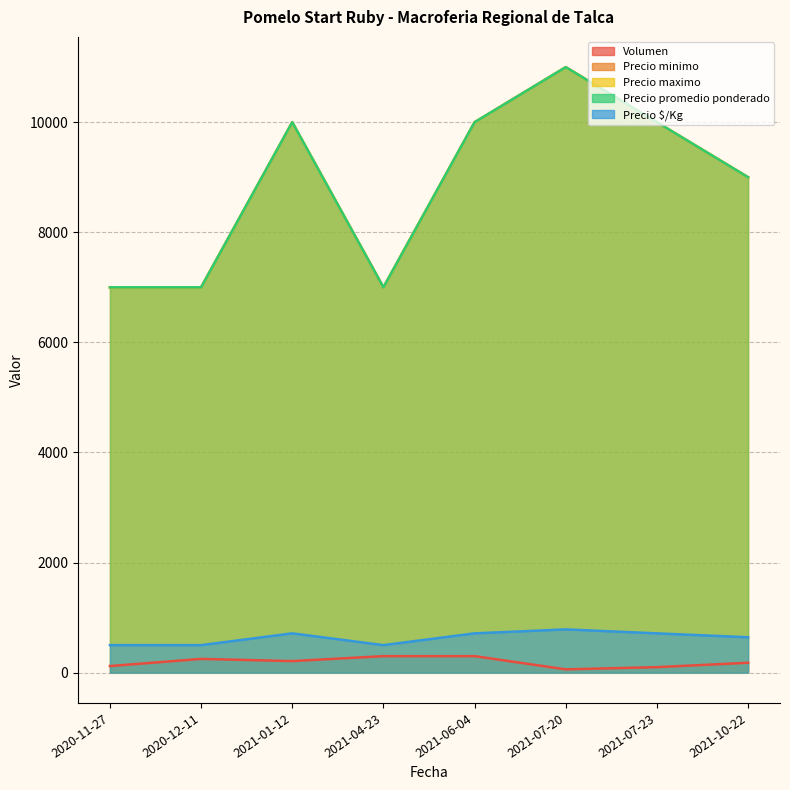

At 2021-06-04, list the series in order from smallest to largest.

Volumen, Precio $/Kg, Precio minimo, Precio maximo, Precio promedio ponderado